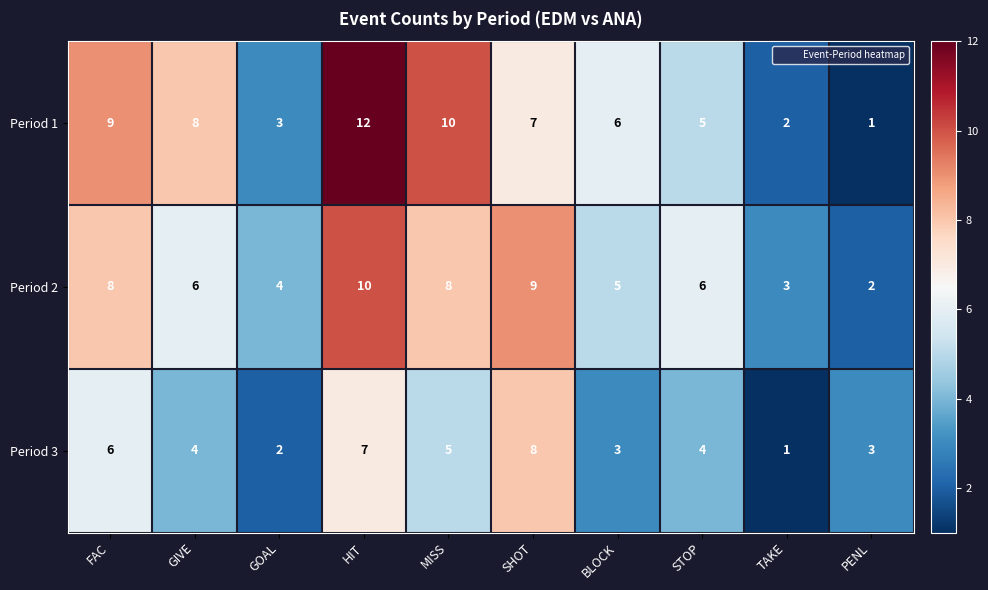

Reading left to right, transcribe all the data shown in this chart.

Period 1: FAC=9	GIVE=8	GOAL=3	HIT=12	MISS=10	SHOT=7	BLOCK=6	STOP=5	TAKE=2	PENL=1
Period 2: FAC=8	GIVE=6	GOAL=4	HIT=10	MISS=8	SHOT=9	BLOCK=5	STOP=6	TAKE=3	PENL=2
Period 3: FAC=6	GIVE=4	GOAL=2	HIT=7	MISS=5	SHOT=8	BLOCK=3	STOP=4	TAKE=1	PENL=3